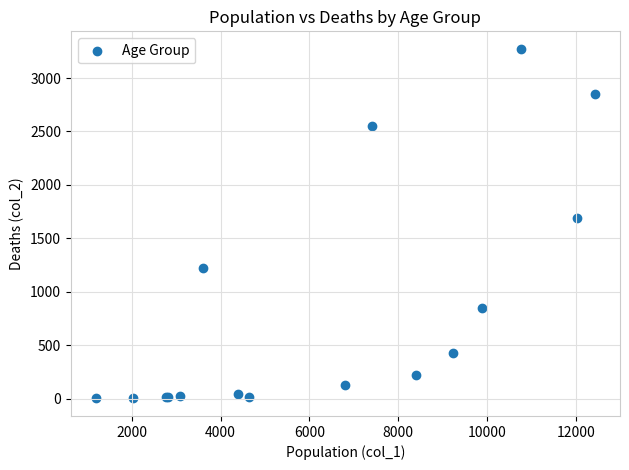

What Y value in the scatter plot is closest to 1638?

1690